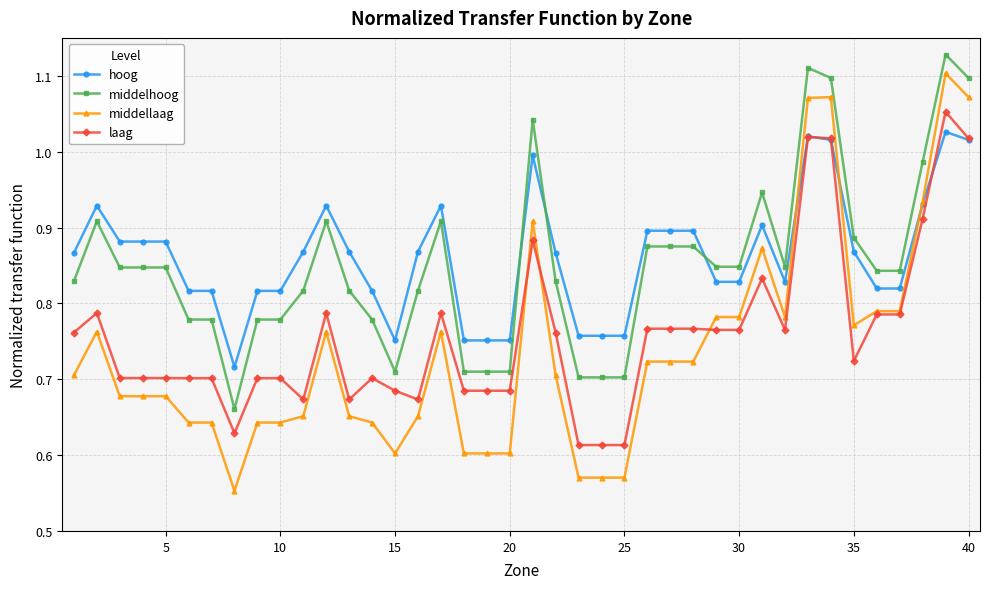

True or false: middellaag has more than 1 interior local peaks.

True